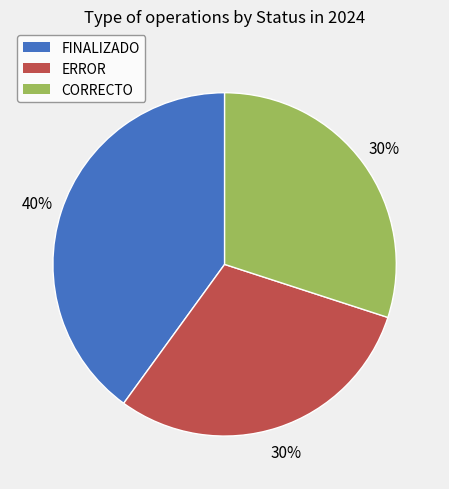

Approximately how many times larger is the value at CORRECTO compared to ERROR?

1.0